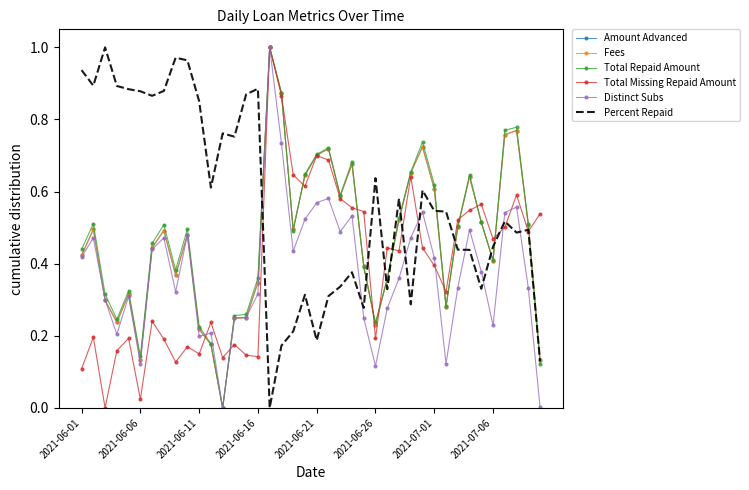

What is the average value of the Fees series?

0.5